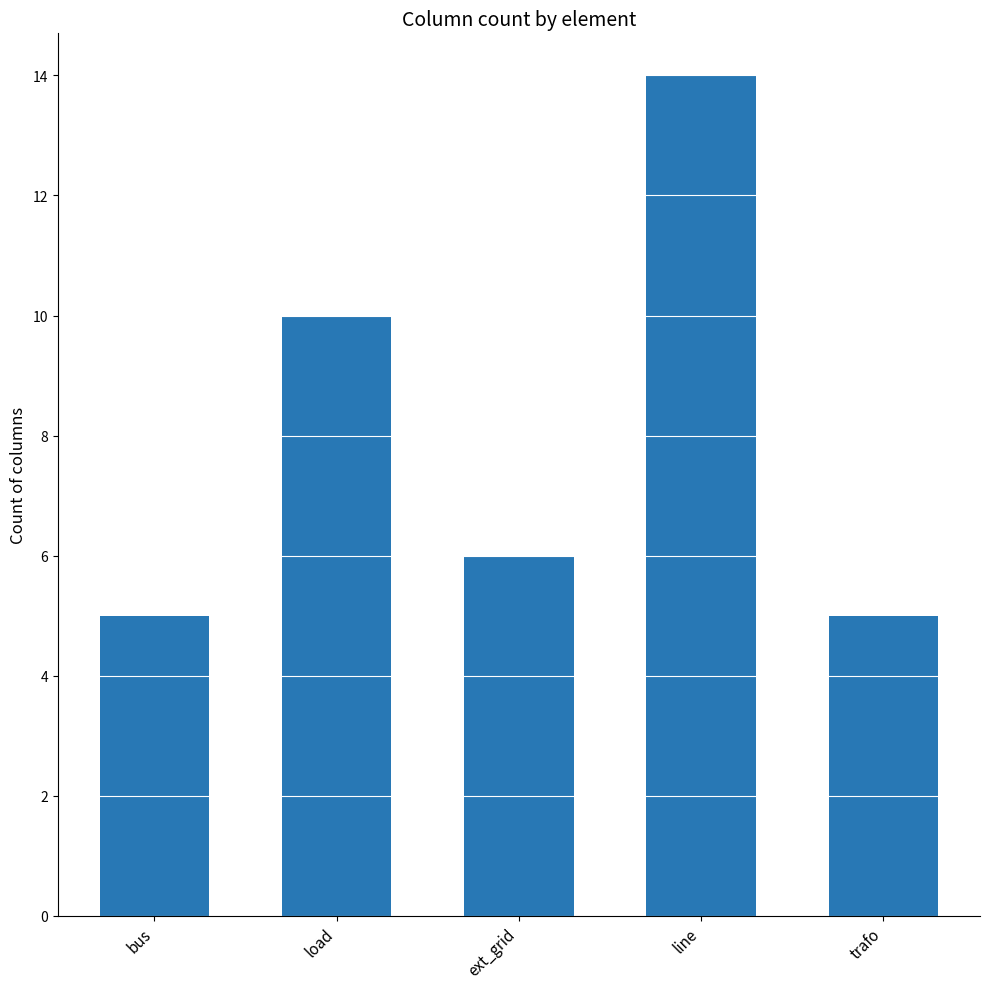

Reading left to right, transcribe all the data shown in this chart.

5	10	6	14	5